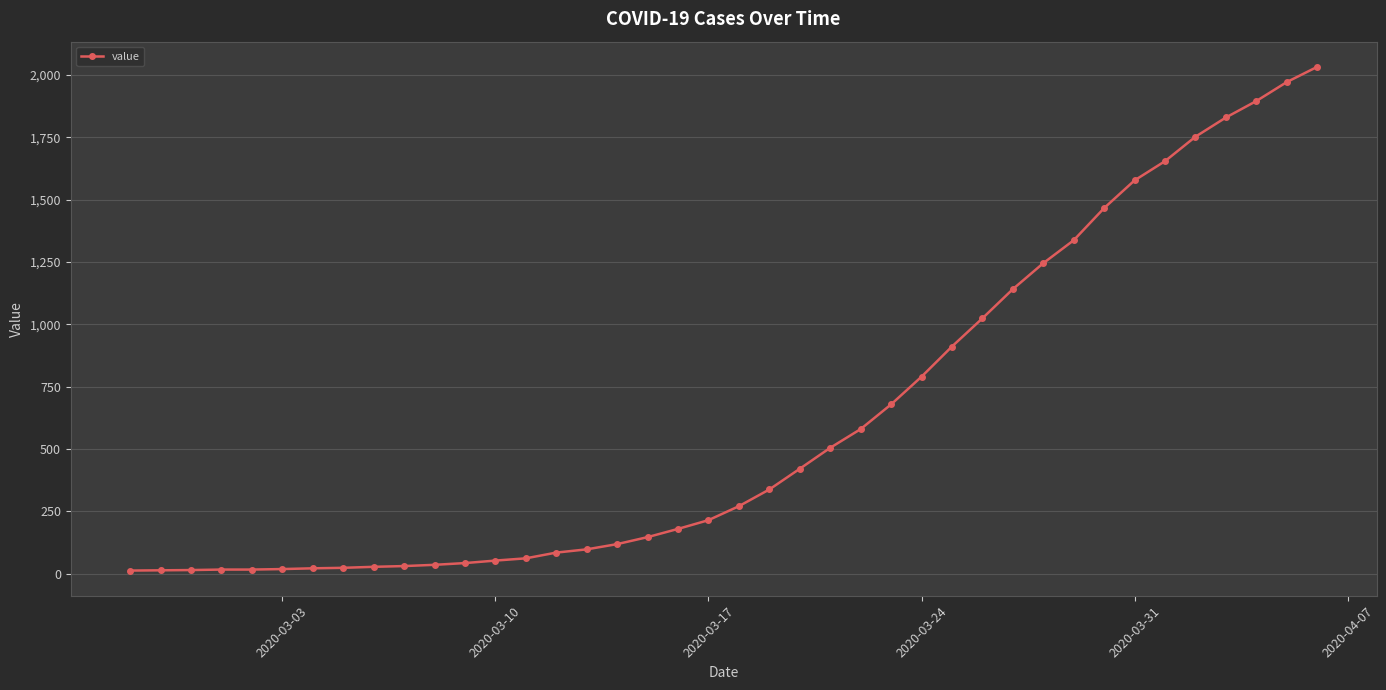

How many series are shown in this chart?

1